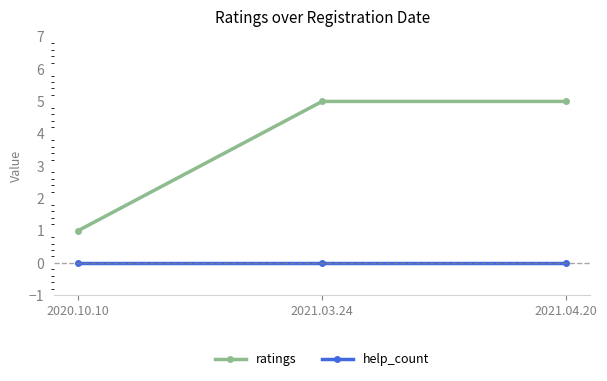

What is the highest value of the ratings series?

5